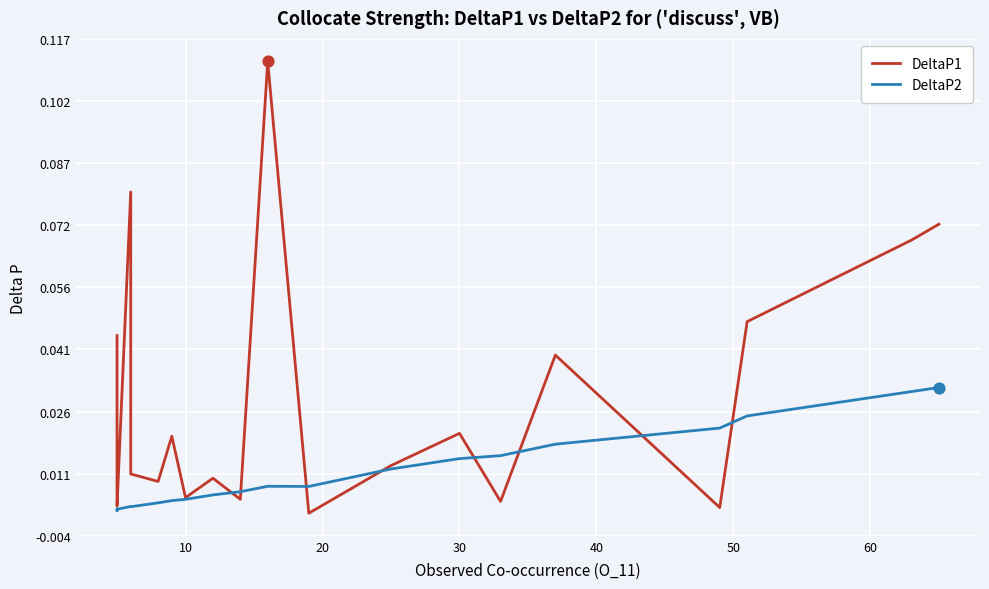

At how many categories does at least one series exceed 0?

20